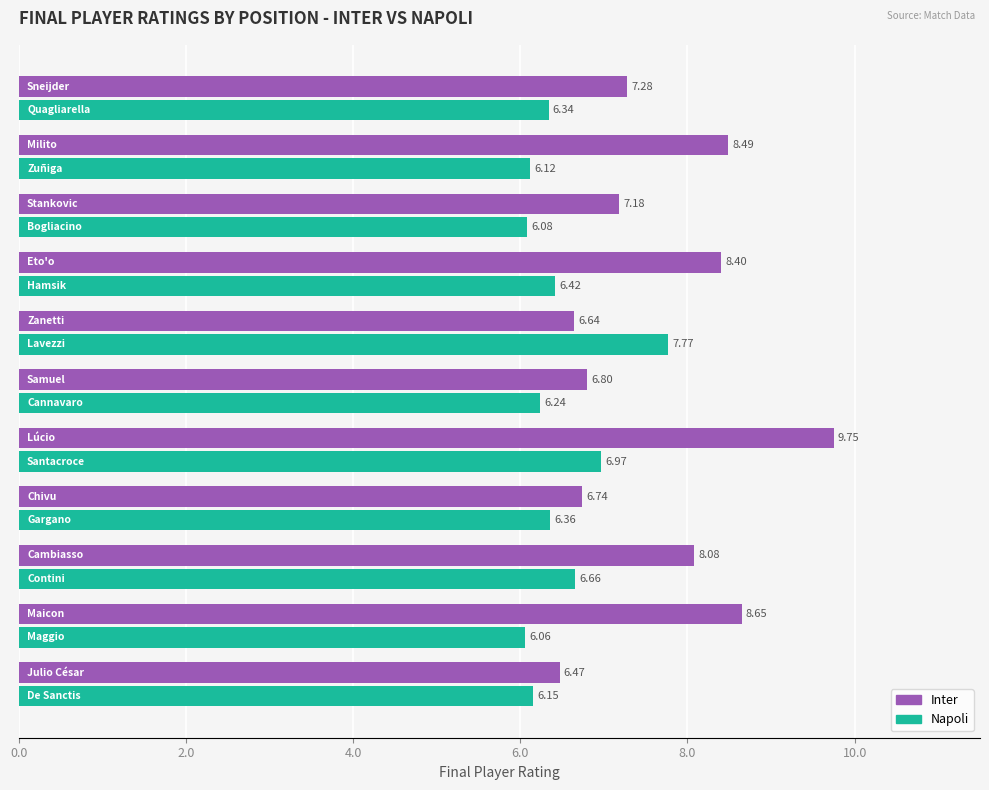

Which series has the largest total across all categories?

Inter